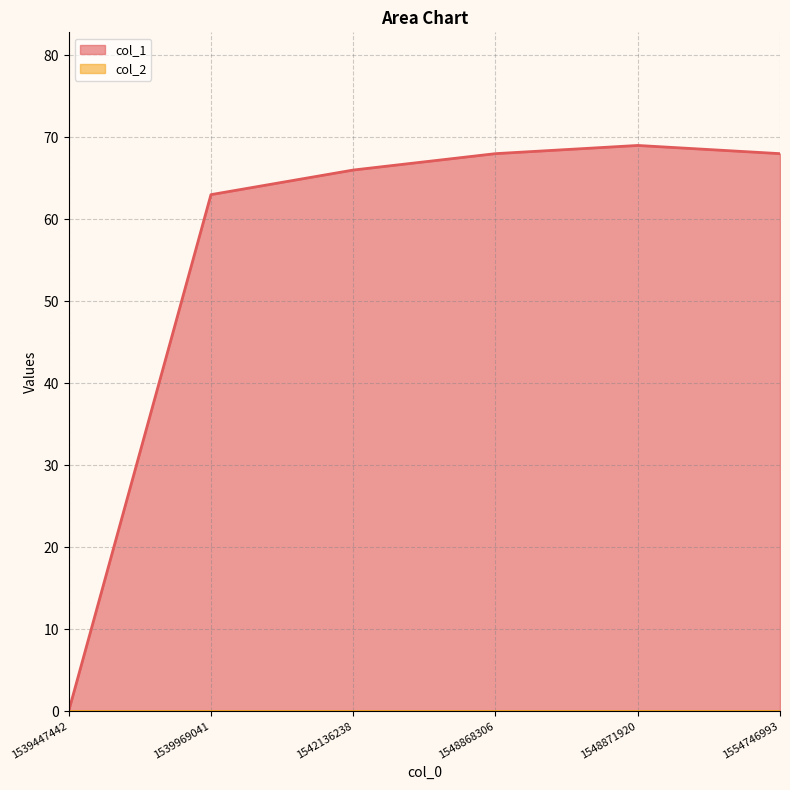

How many interior local peaks (higher than both neighbors) does the data have?

1